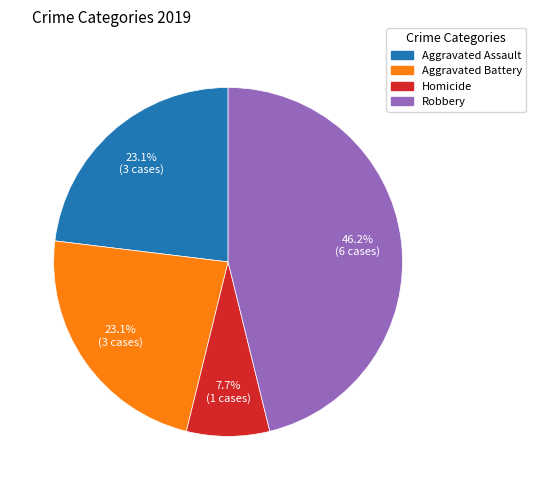

Is there any slice that represents more than half of the pie?

No